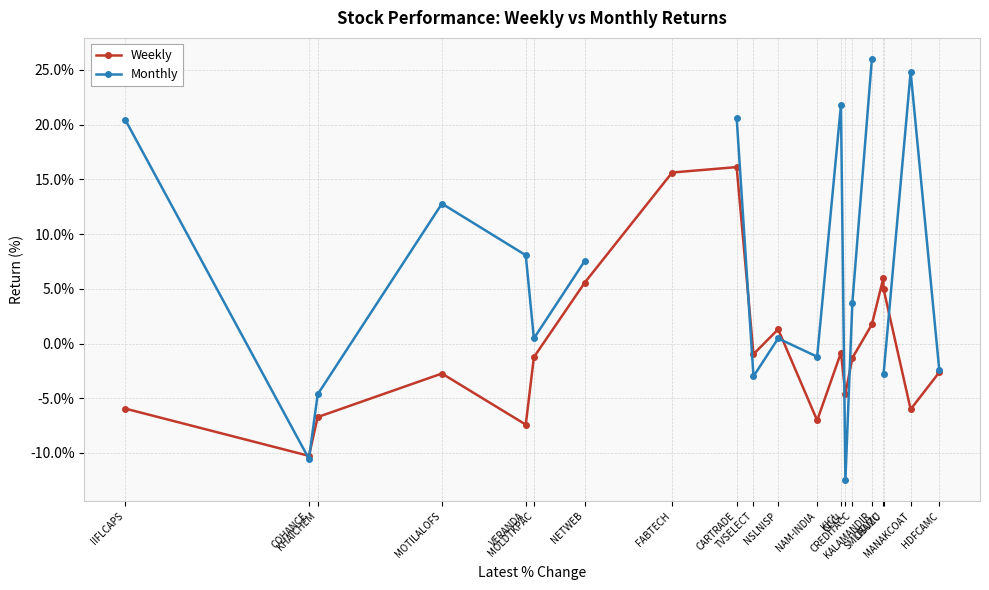

What is the value of the Weekly point at the 3rd from the left?

-6.7